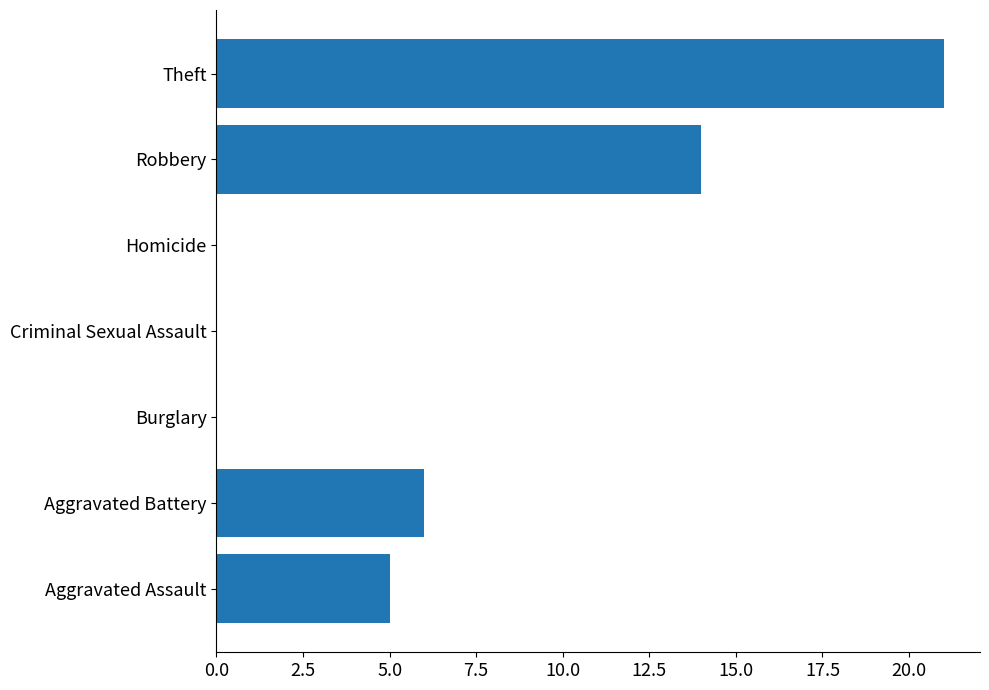

How many data points does each series have?

7